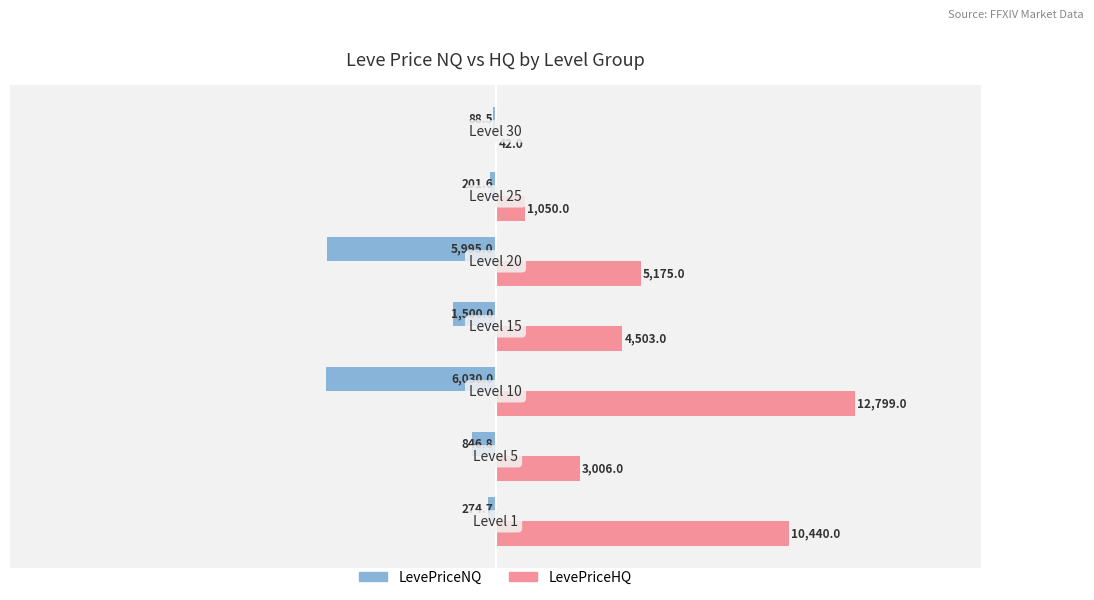

What is the sum of all LevePriceHQ values?

37015.0